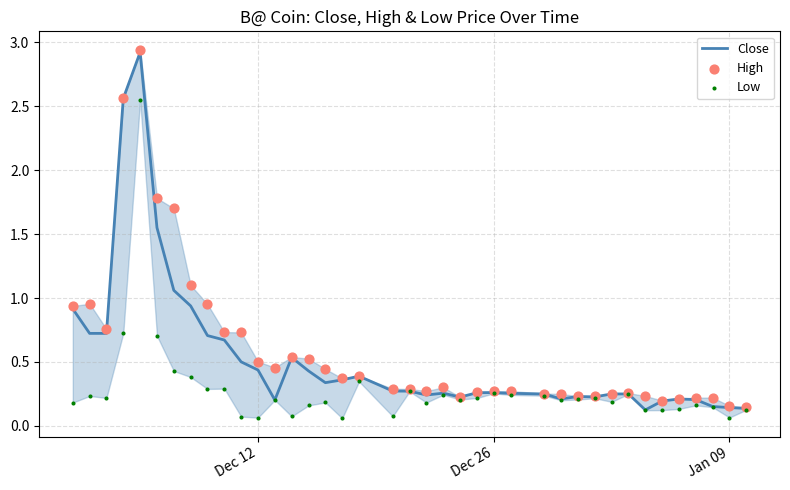

Which series has the widest spread of Y values?

High